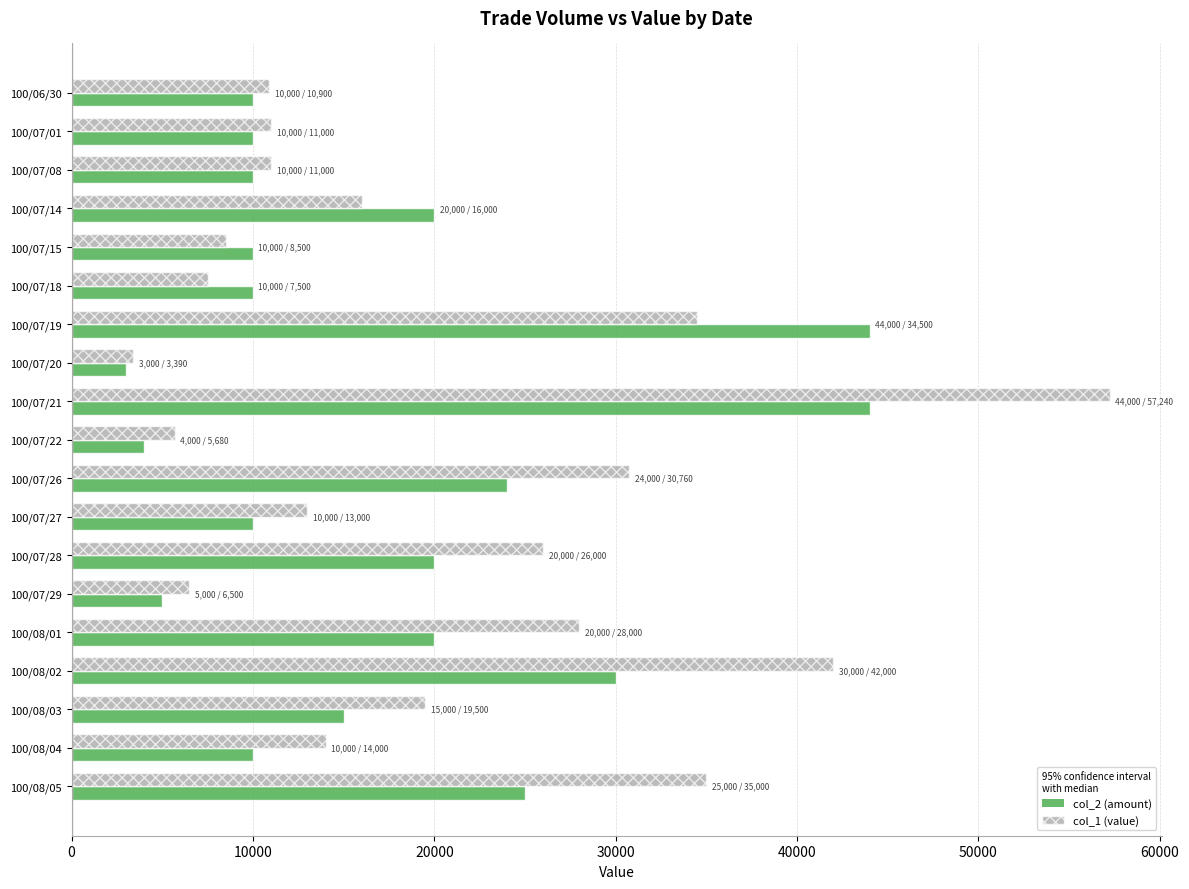

The value of col_2 (amount) at 100/08/02 is 19984. True or false?

False